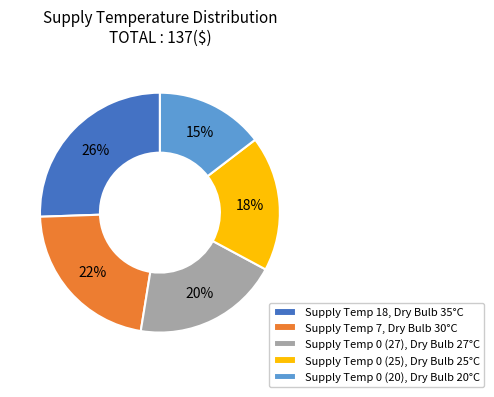

Which category has the smallest portion of the pie?

Supply Temp 0 (20), Dry Bulb 20°C